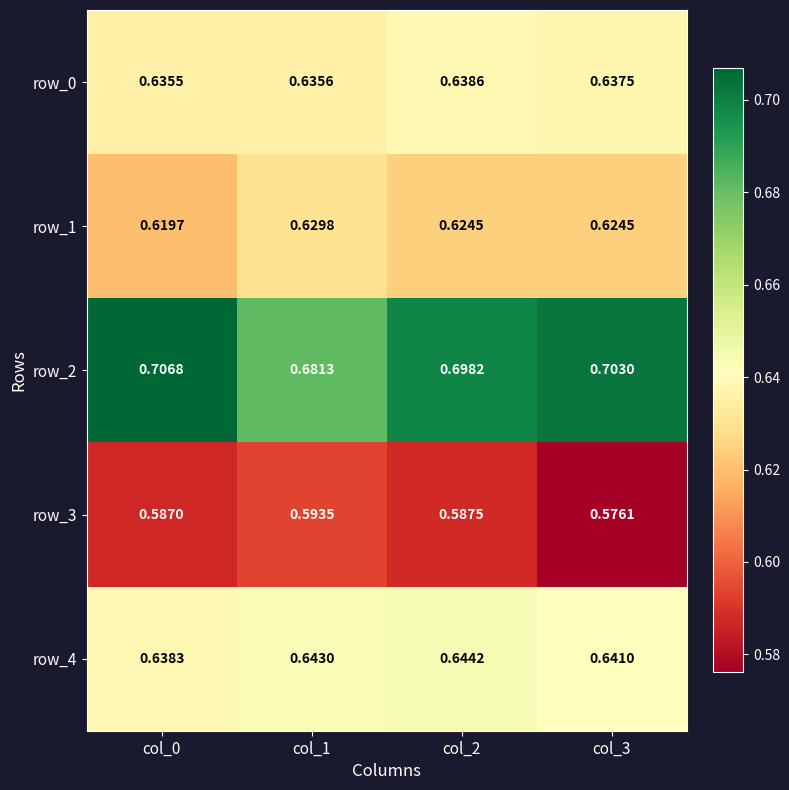

Count the number of categories in the chart.

4